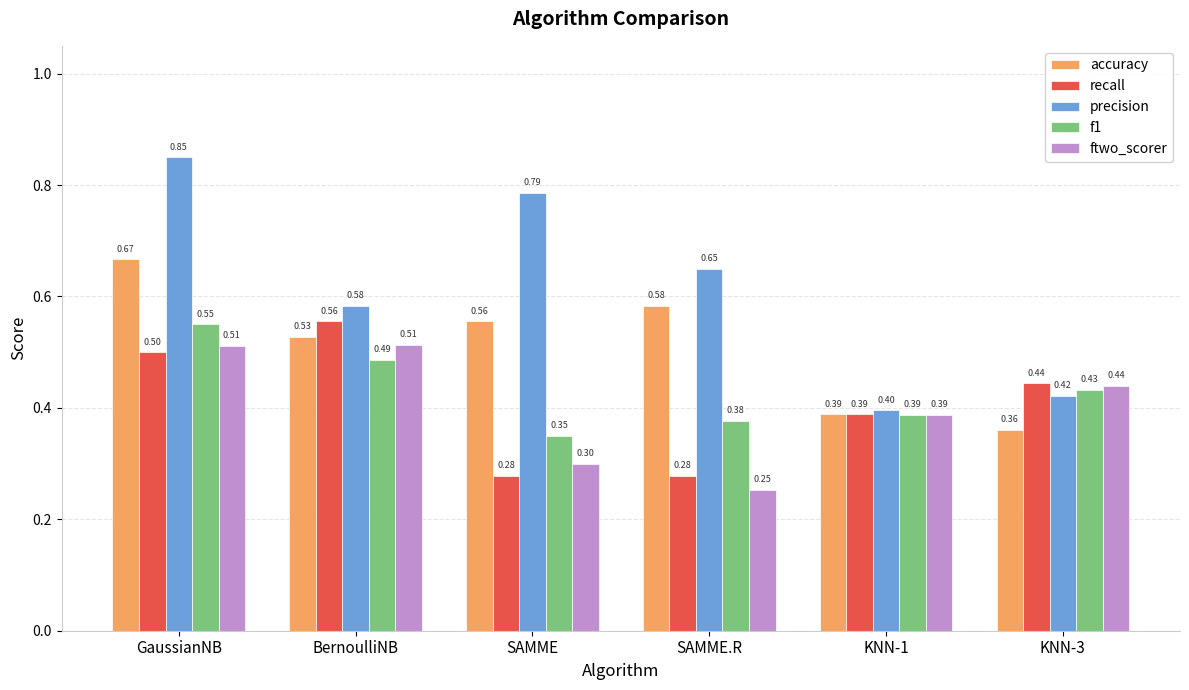

What is the difference between the second highest and second lowest values in the ftwo_scorer series?

0.2